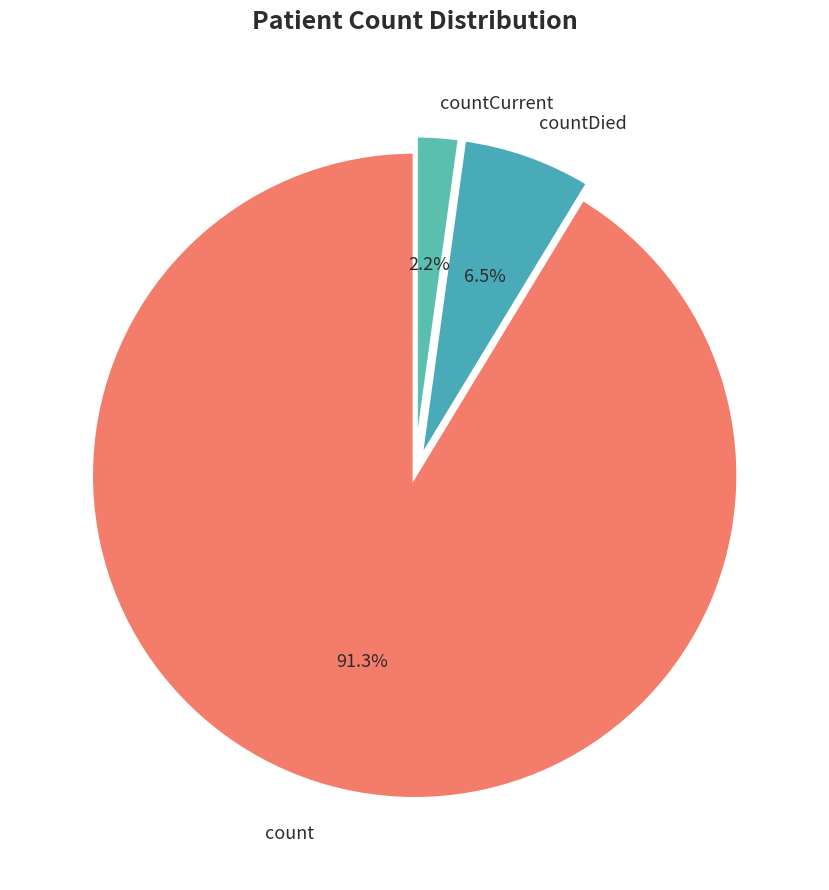

Does any single category account for the majority?

Yes